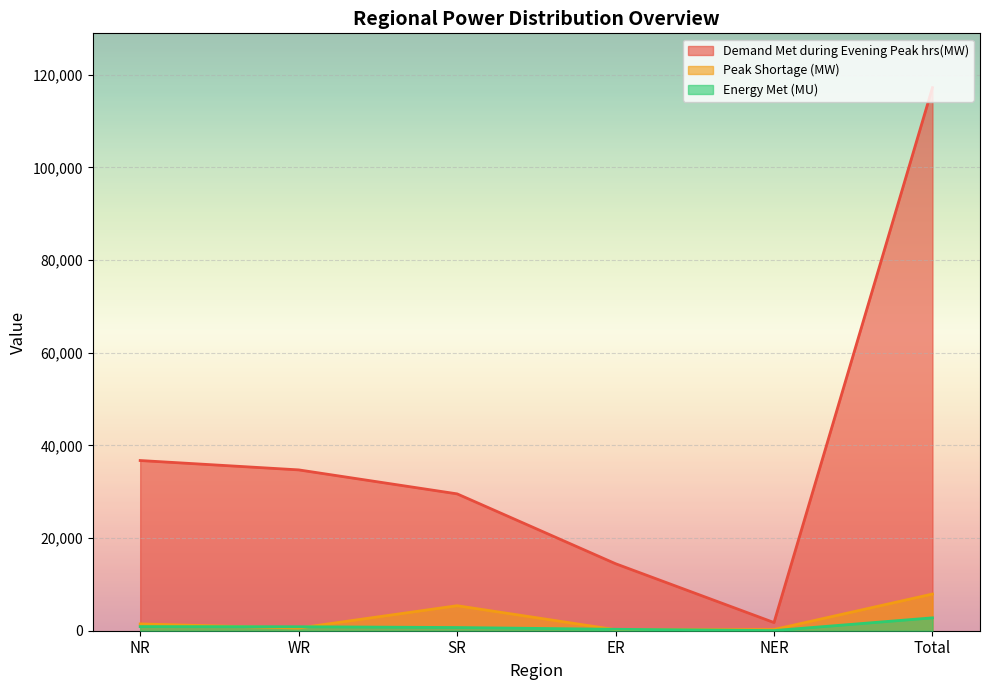

True or false: Energy Met (MU) has a value of 891 at NR.

True